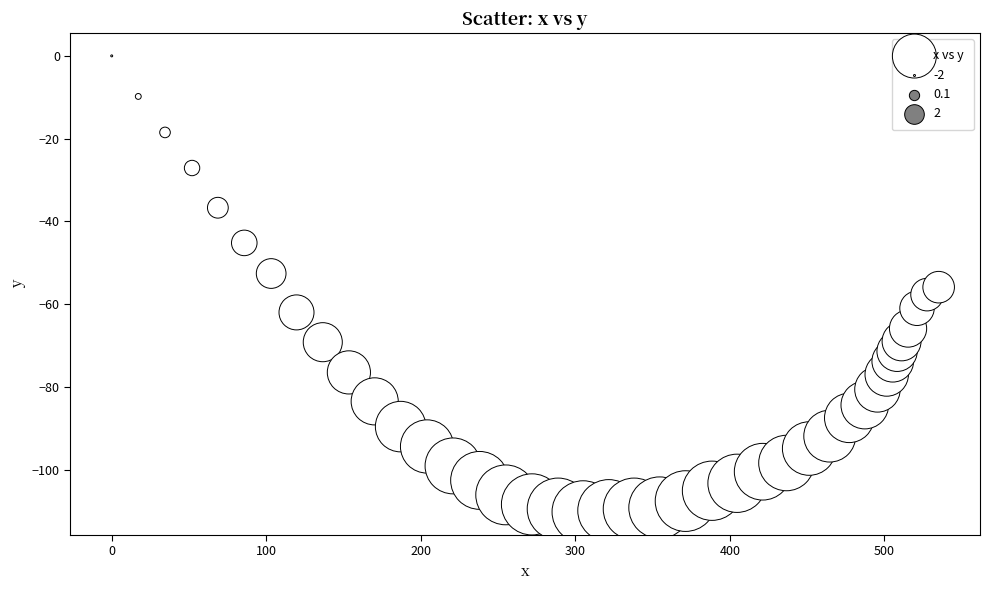

What is the range of Y values (max minus min)?

110.2